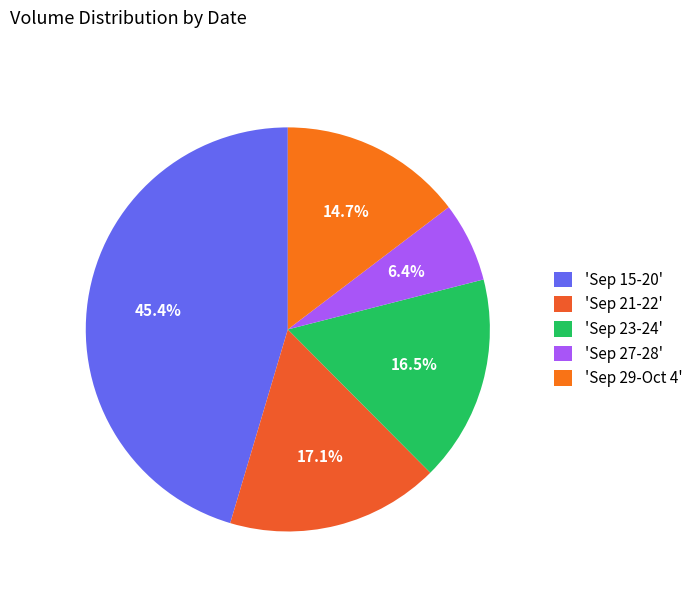

Which category has the smallest portion of the pie?

'Sep 27-28'